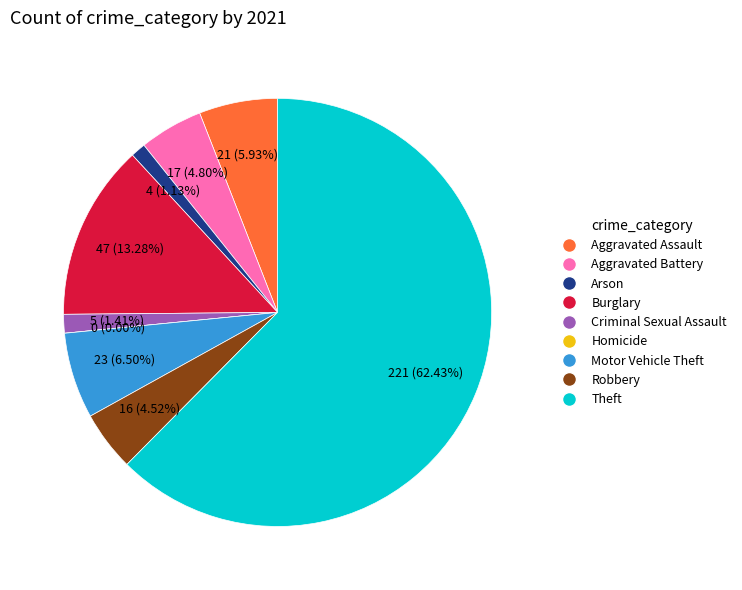

How many slices are in this pie chart?

9